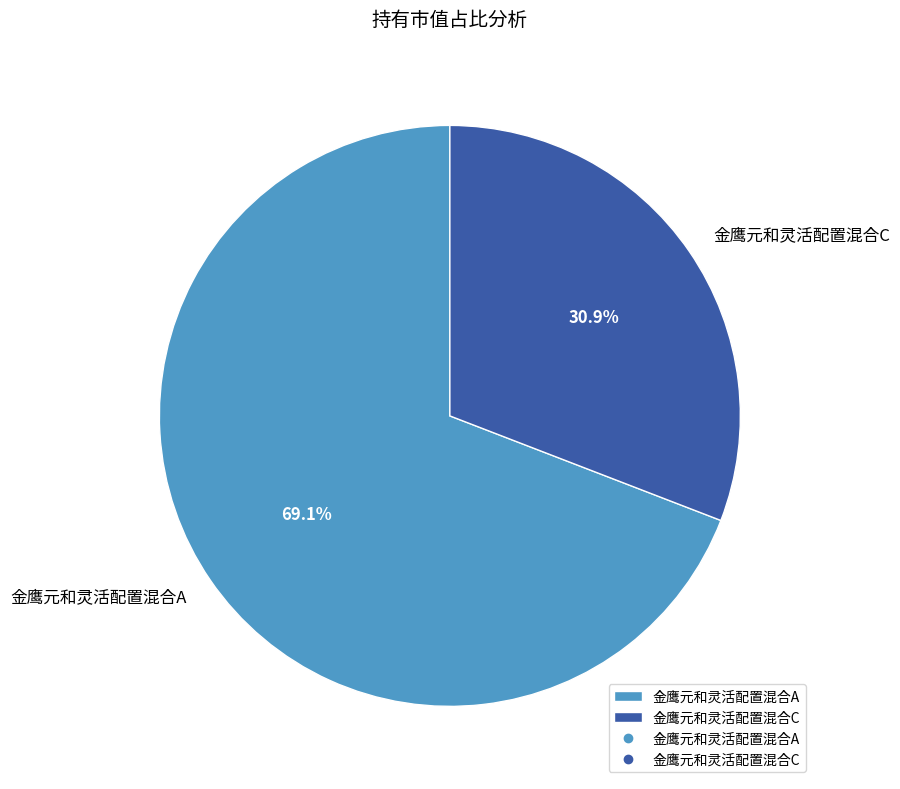

Which category has the smallest portion of the pie?

金鹰元和灵活配置混合C